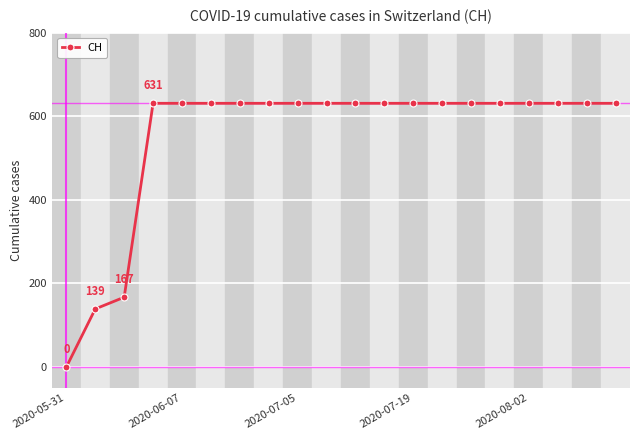

What is the value of the 15th point from the left?

631